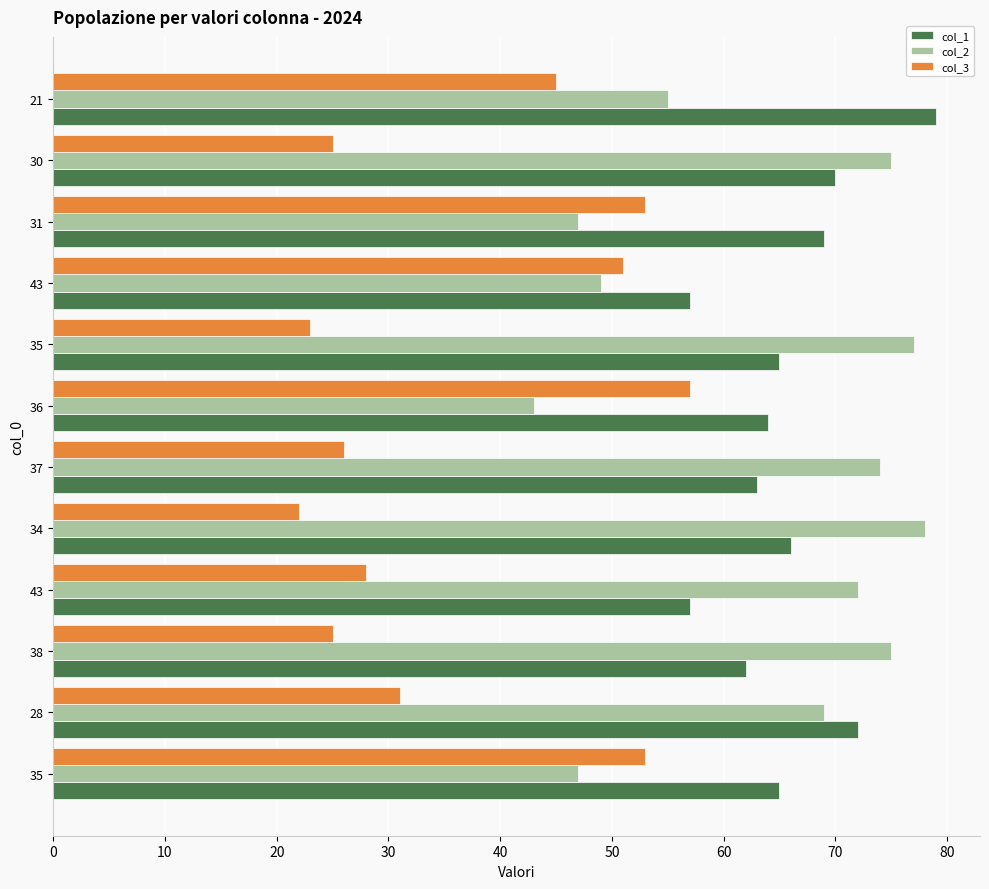

How many data points in col_3 are less than 31?

6